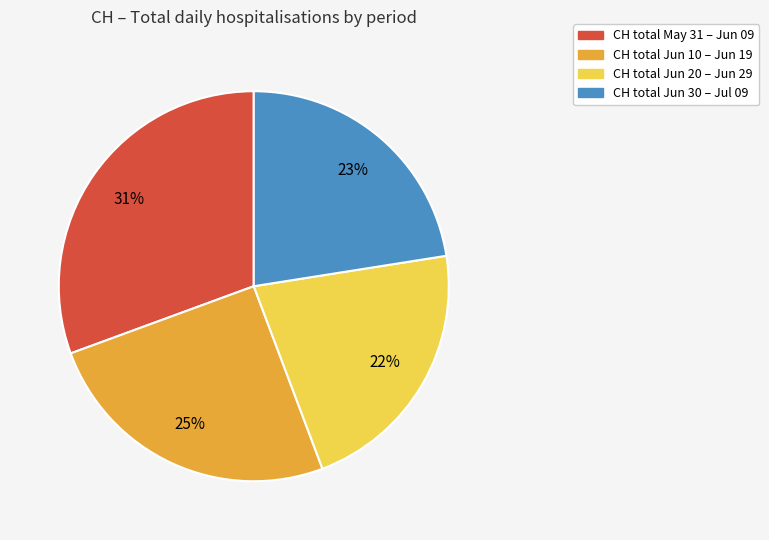

To the nearest percent, what is the difference between the largest and smallest slice percentages?

9%